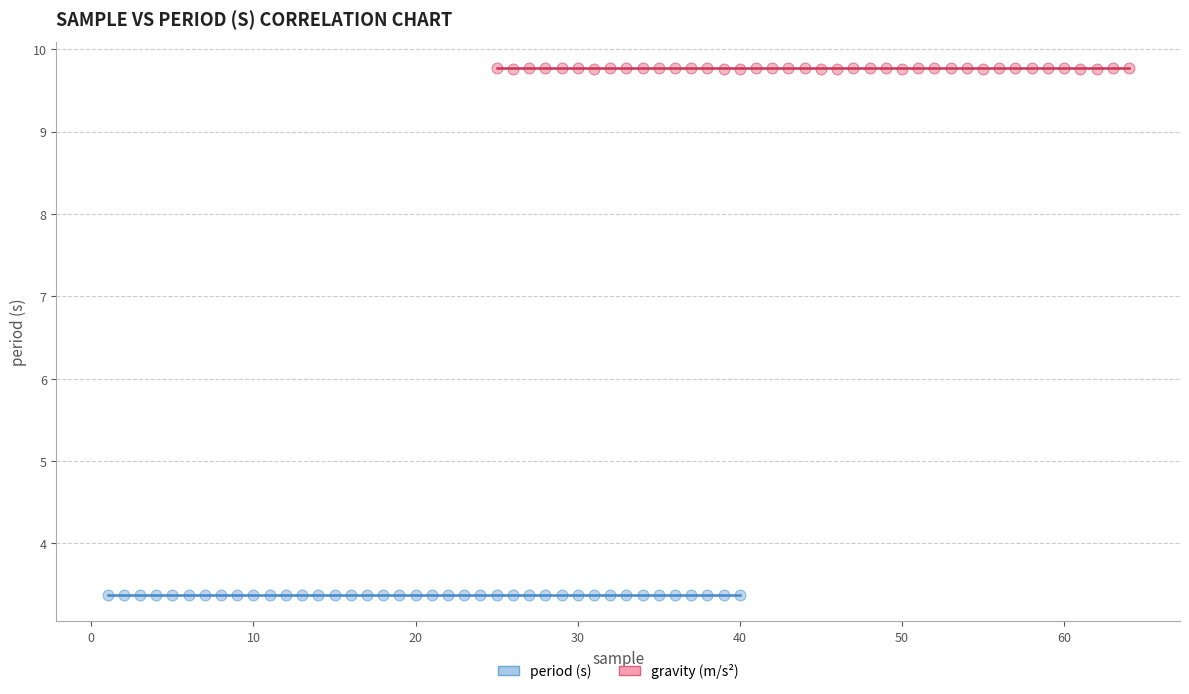

Which series reaches the minimum Y coordinate?

period (s)